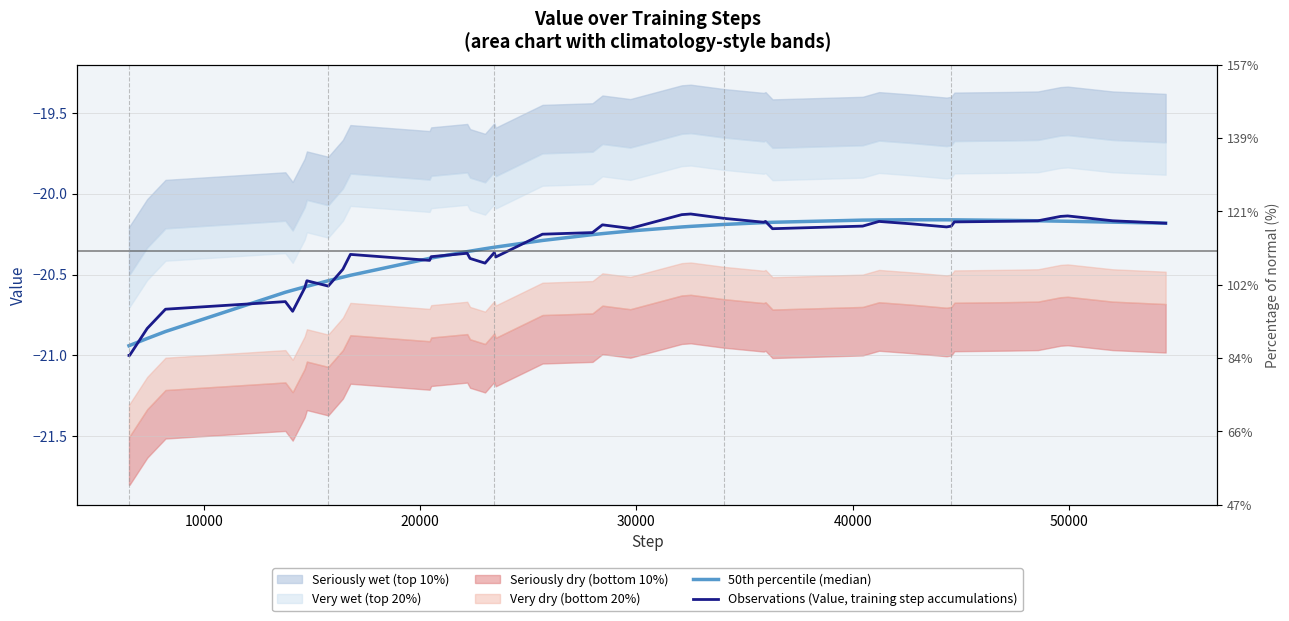

What is the highest value of the Observations (Value, training step accumulations) series?

-20.1